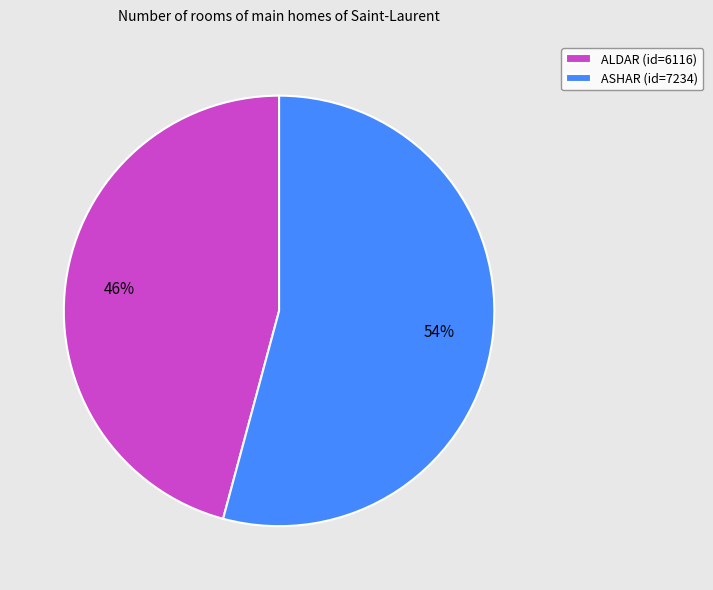

To the nearest percent, what is the difference between the largest and smallest slice percentages?

8%